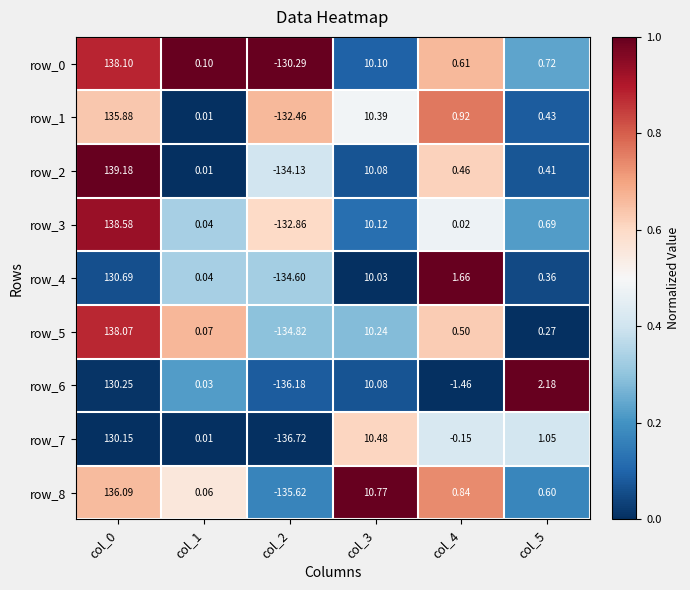

Which series has the widest spread of values?

row_2